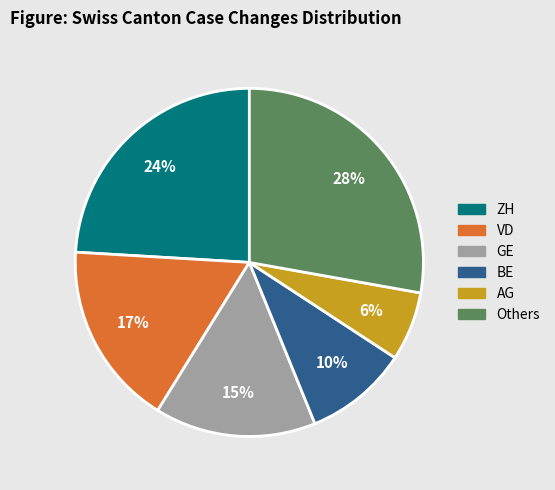

Rank the categories by value from lowest to highest.

AG, BE, GE, VD, ZH, Others